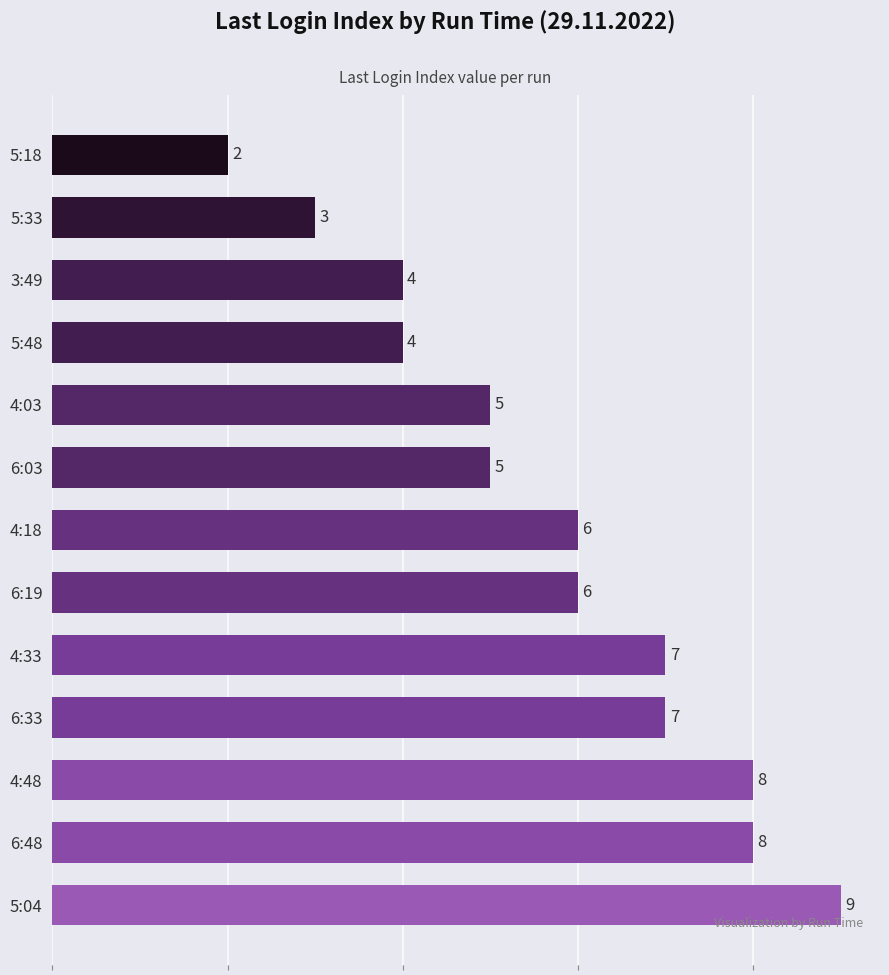

The chart shows a value of 9 at 4:03. True or false?

False